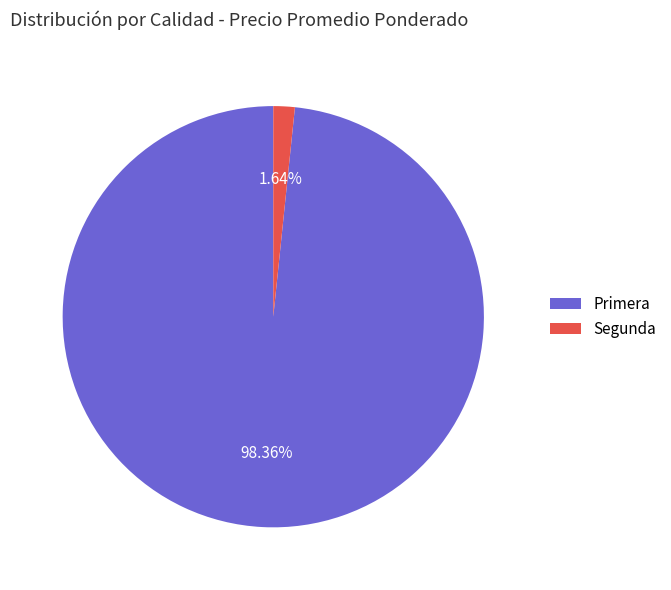

Is the sum of Primera and Segunda greater than half?

Yes